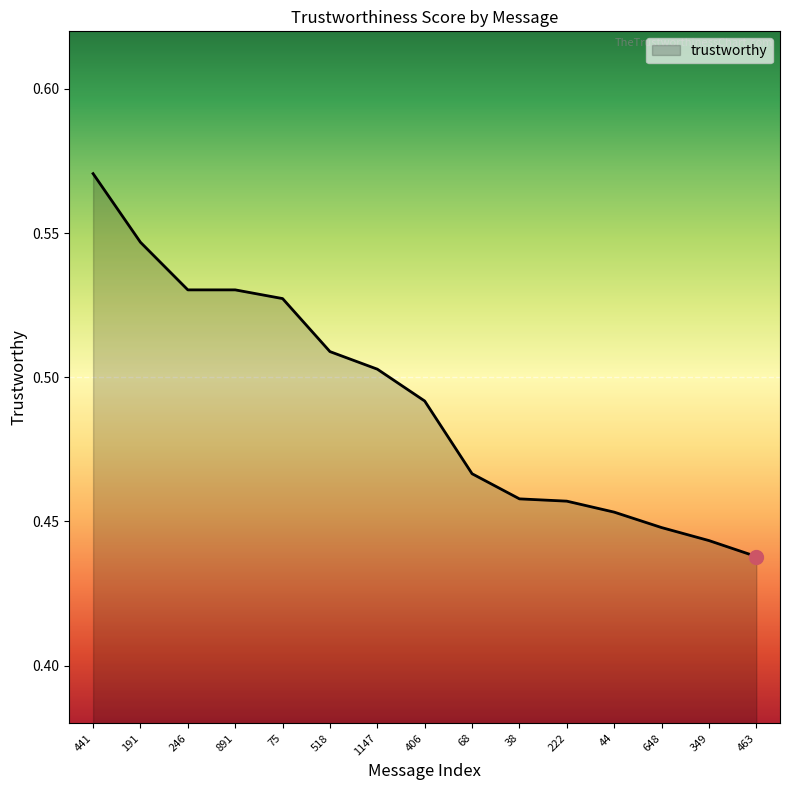

What is the sum of all values?

7.4